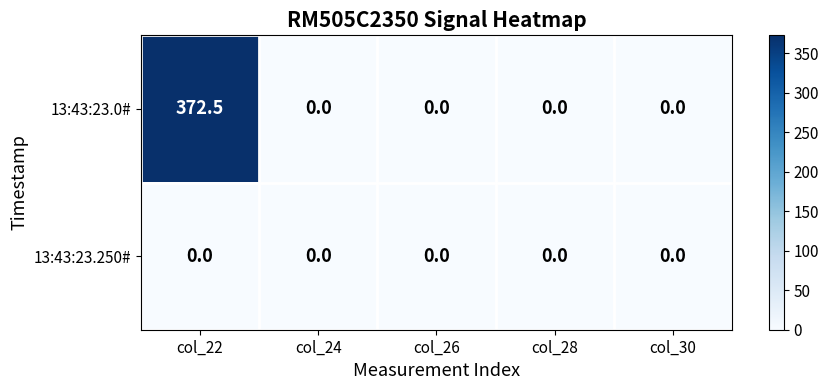

Which series has the largest range (max minus min)?

13:43:23.0#